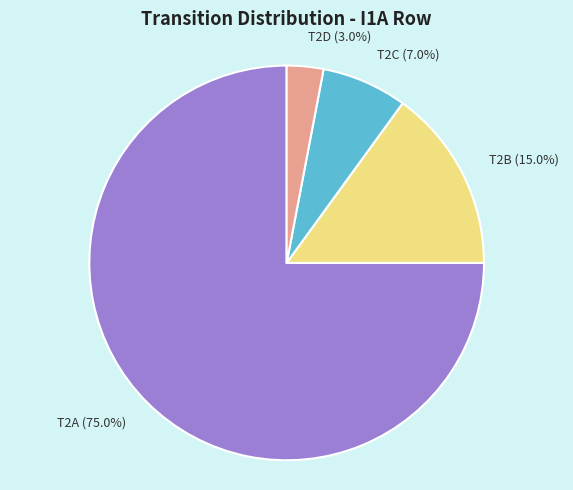

Is T2A the majority of the pie?

Yes